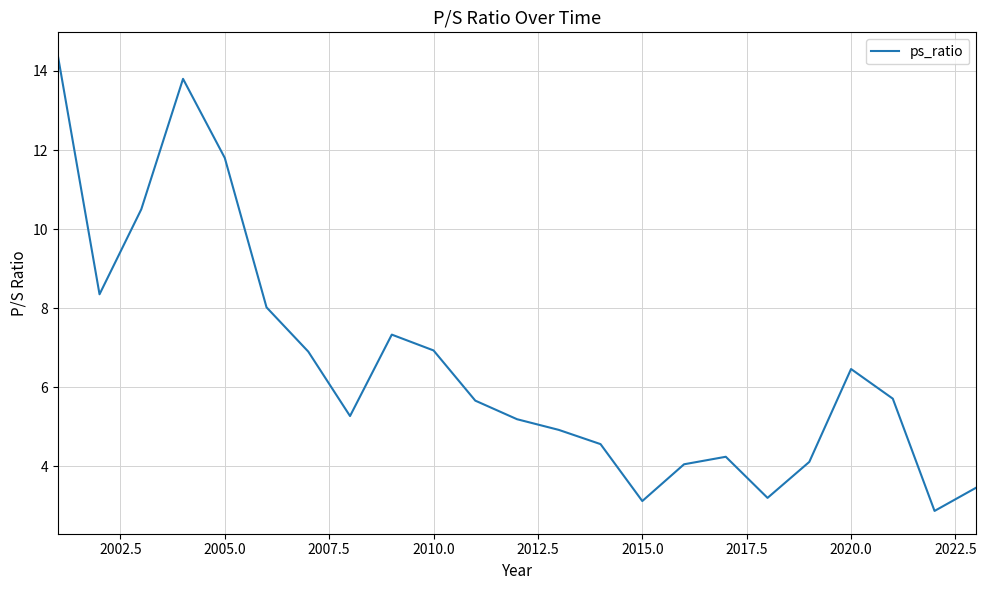

What is the greatest value displayed?

14.4